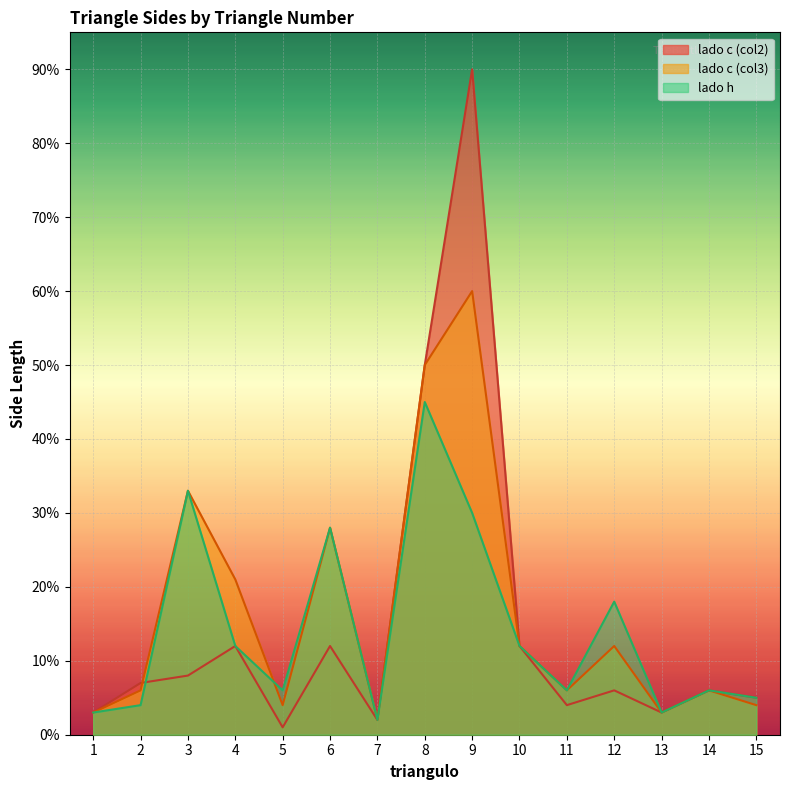

Where is lado c (col2) nearest to the value 45?

8